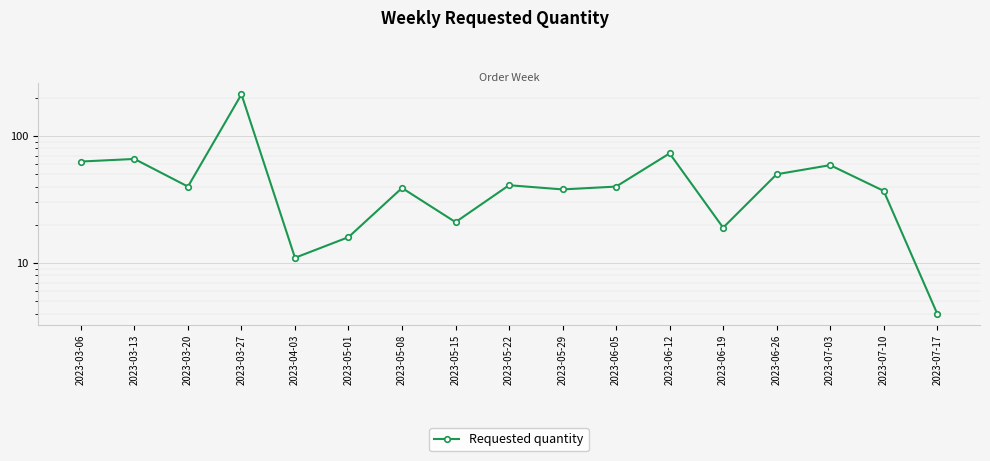

What is the label of the 9th point from the right?

2023-05-22